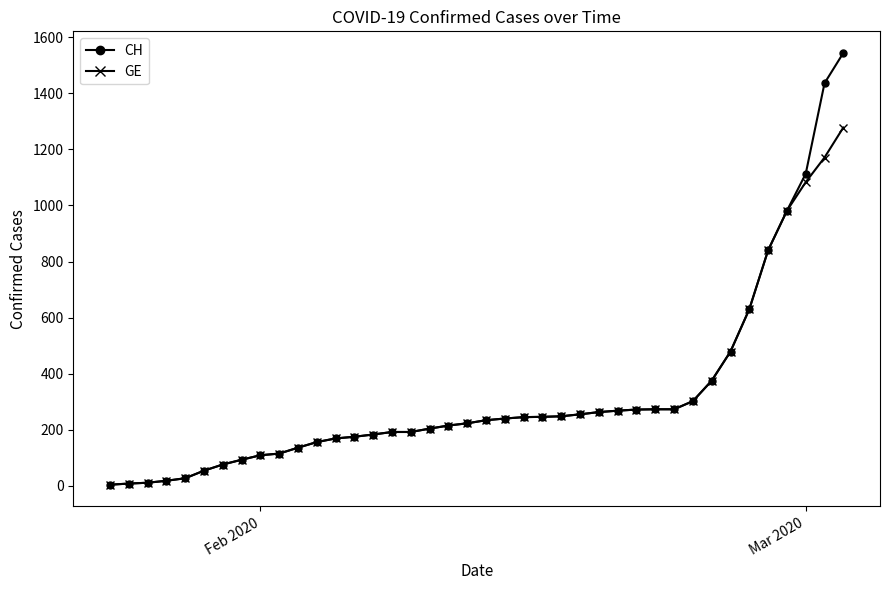

What is the greatest value displayed?

1544